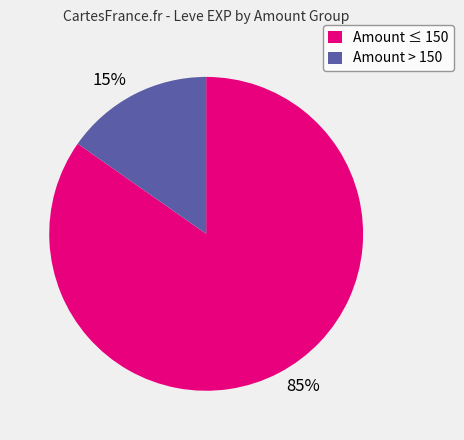

Is there a majority slice in this chart?

Yes